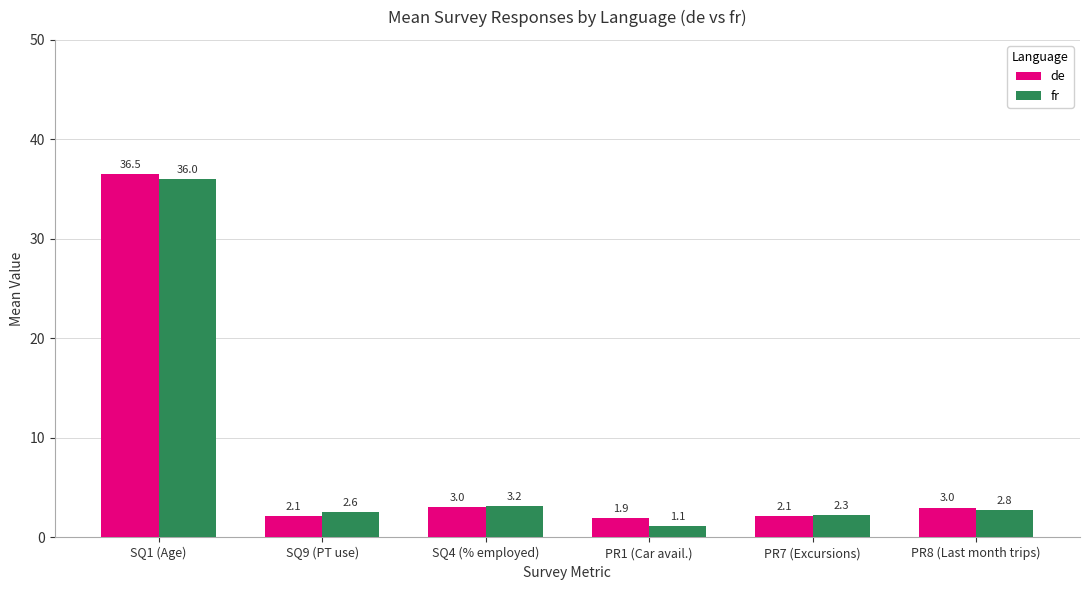

What position from the left is SQ4 (% employed)?

3